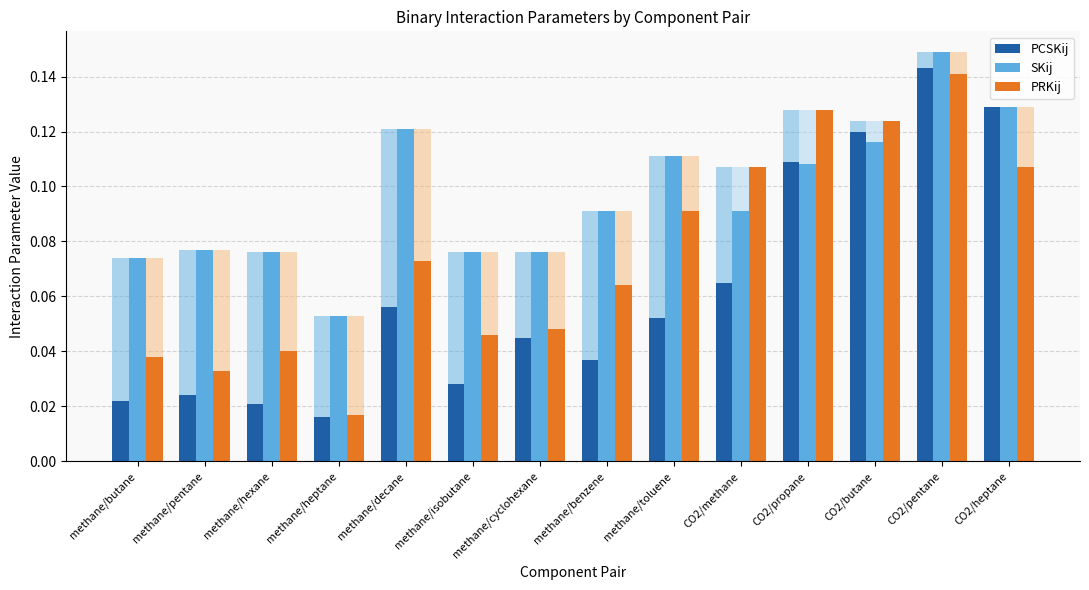

What is the difference between the maximum and minimum values in the SKij series?

0.1